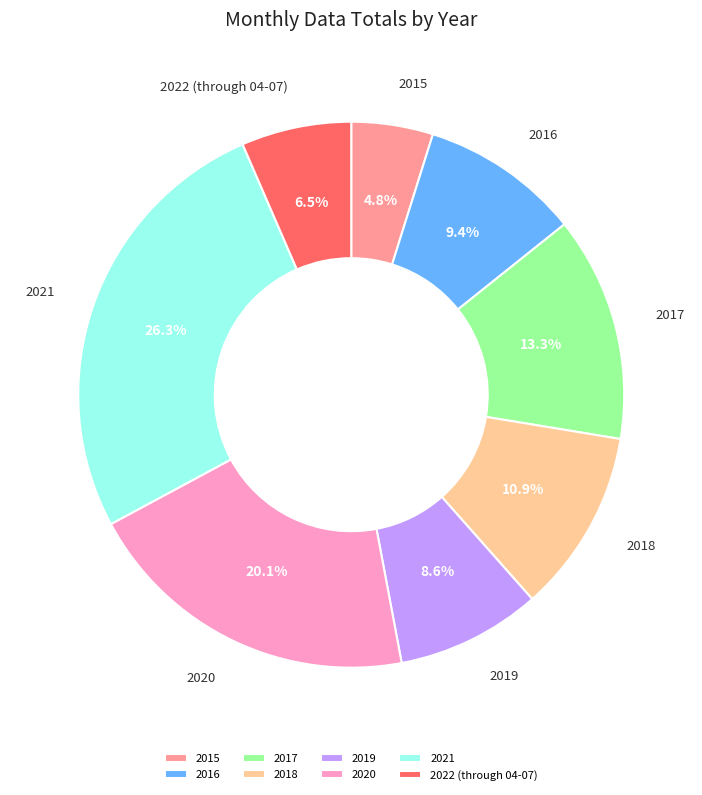

How many slices are in this pie chart?

8